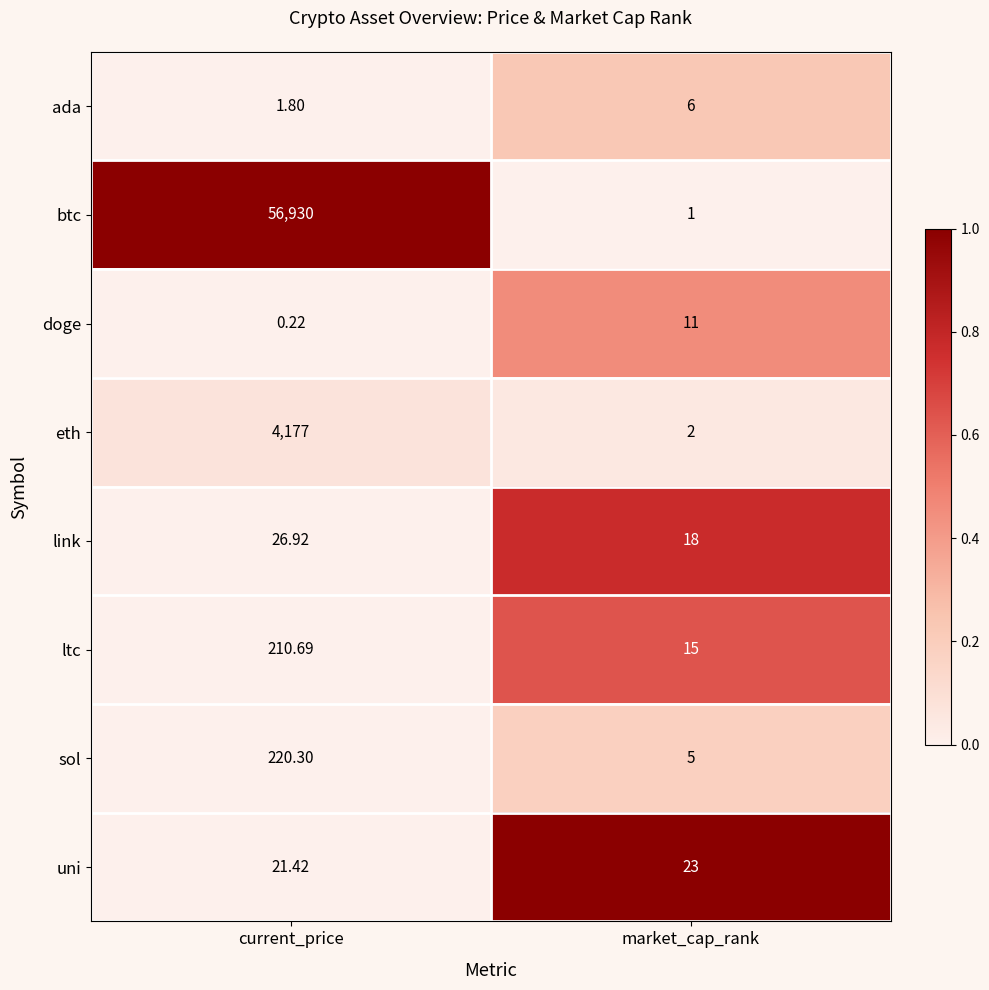

At which category is the sum across all series the highest?

current_price